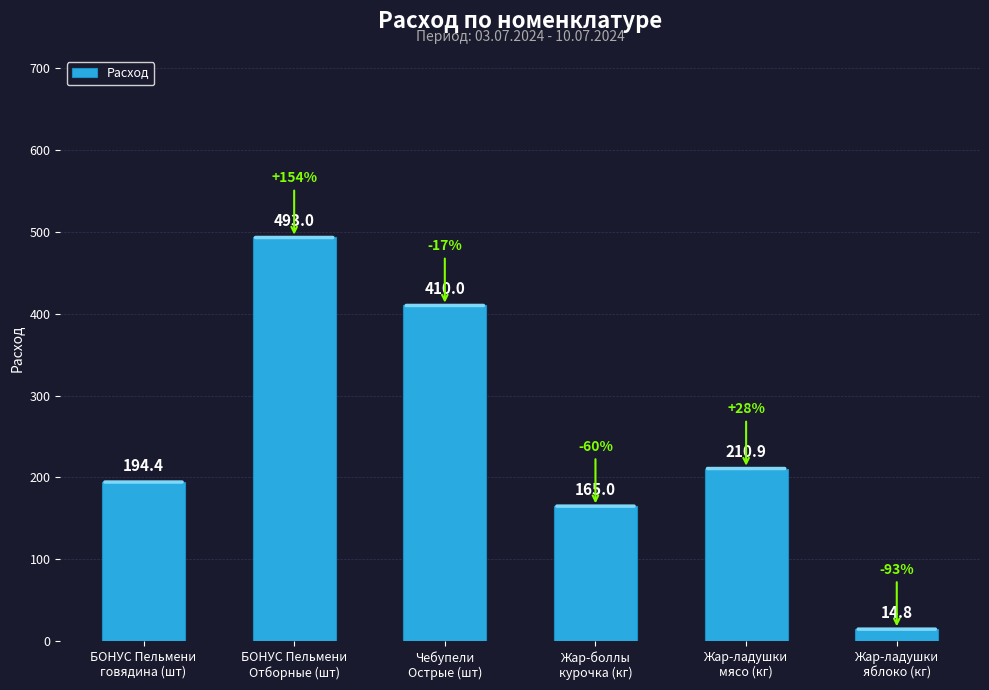

The value at Чебупели
Острые (шт) is 576.4. True or false?

False